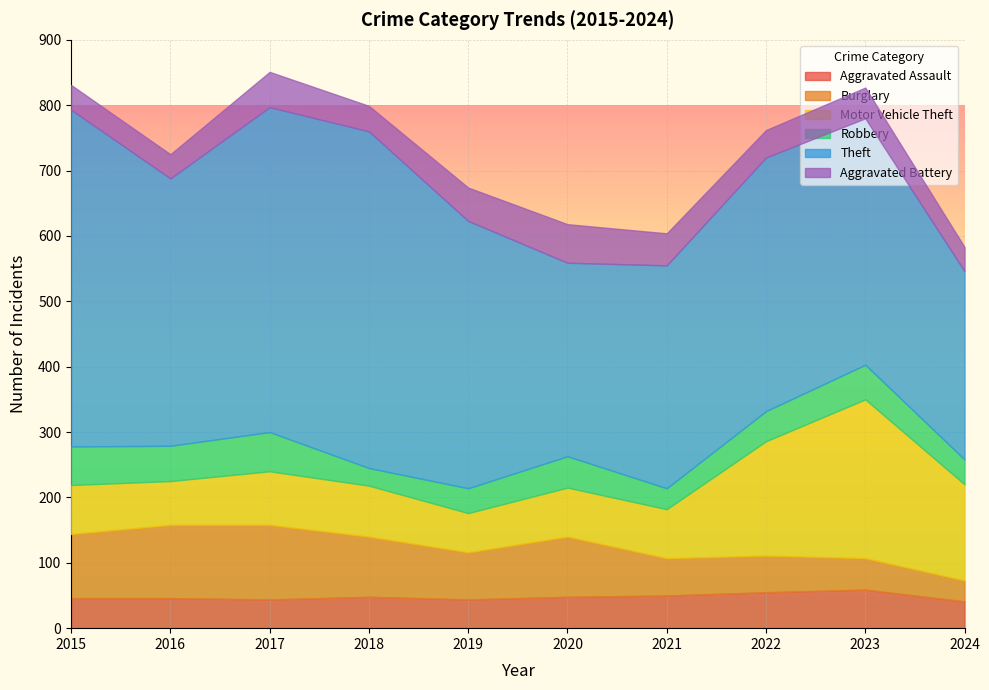

Reading left to right, extract all data points from this chart.

Aggravated Assault: 46	46	44	48	44	48	50	55	59	41
Burglary: 98	112	114	92	72	92	57	56	48	32
Motor Vehicle Theft: 75	67	82	78	60	75	75	175	243	147
Robbery: 59	54	60	27	38	48	32	46	53	38
Theft: 515	409	497	515	409	296	341	388	377	288
Aggravated Battery: 38	37	54	39	51	59	49	42	47	37